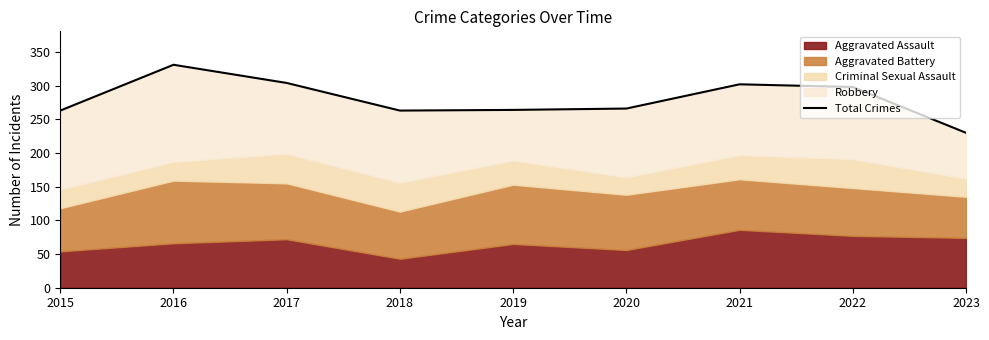

What is the ratio of the value at 2022 to the value at 2017?

1.0